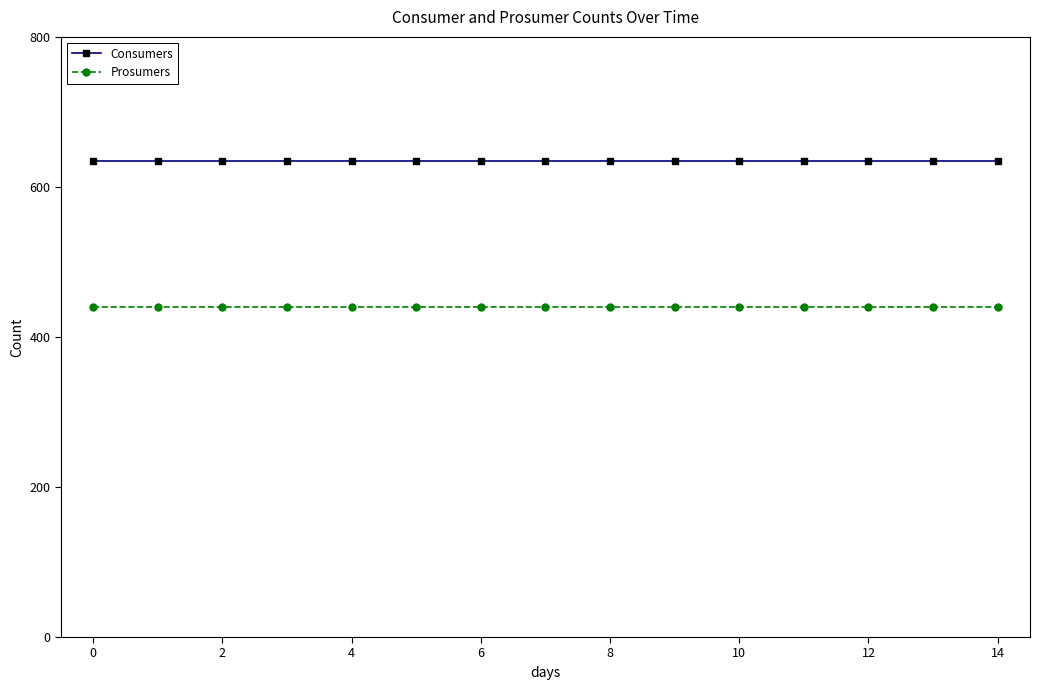

Rank the series by their average value, from highest to lowest.

Consumers, Prosumers